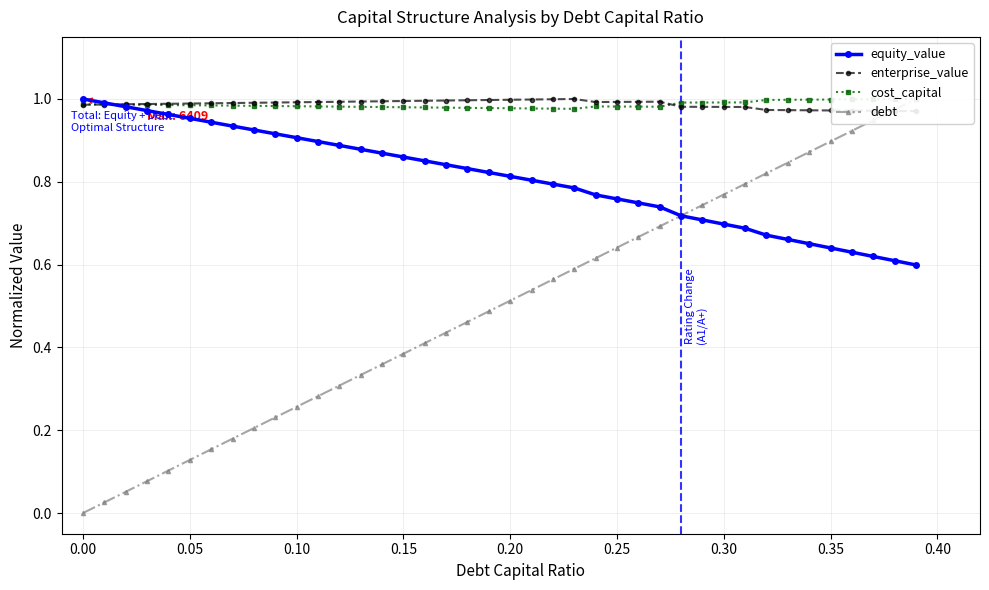

Count the number of categories in the chart.

40